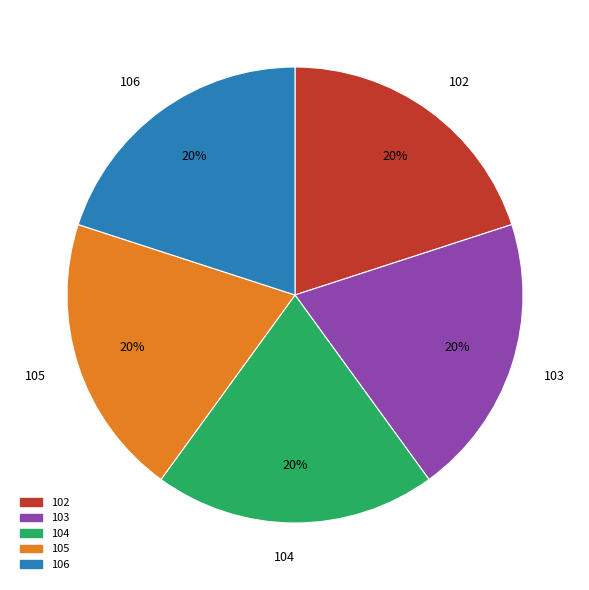

Combined, do 104 and 102 account for over 50%?

No